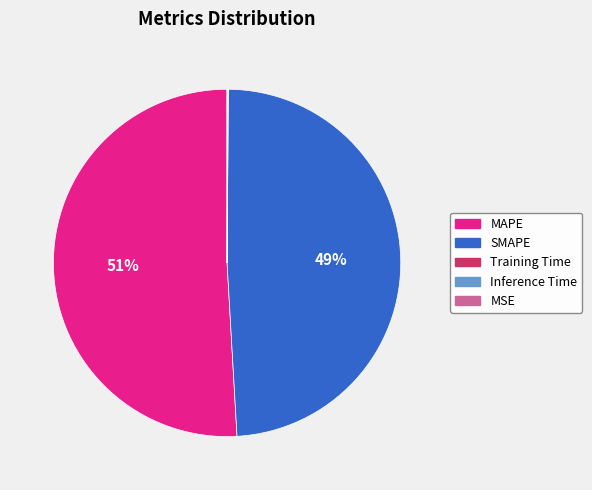

Which category has the biggest portion of the pie?

MAPE